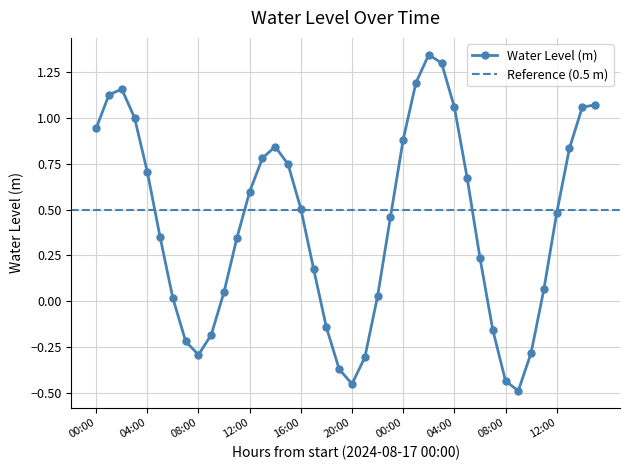

List the labels in order of value, smallest first.

2024-08-18 09:00, 2024-08-17 20:00, 2024-08-18 08:00, 2024-08-17 19:00, 2024-08-17 21:00, 2024-08-17 08:00, 2024-08-18 10:00, 2024-08-17 07:00, 2024-08-17 09:00, 2024-08-18 07:00, 2024-08-17 18:00, 2024-08-17 06:00, 2024-08-17 22:00, 2024-08-17 10:00, 2024-08-18 11:00, 2024-08-17 17:00, 2024-08-18 06:00, 2024-08-17 11:00, 2024-08-17 05:00, 2024-08-17 23:00, 2024-08-18 12:00, 2024-08-17 16:00, 2024-08-17 12:00, 2024-08-18 05:00, 2024-08-17 04:00, 2024-08-17 15:00, 2024-08-17 13:00, 2024-08-18 13:00, 2024-08-17 14:00, 2024-08-18 00:00, 2024-08-17 00:00, 2024-08-17 03:00, 2024-08-18 14:00, 2024-08-18 04:00, 2024-08-18 15:00, 2024-08-17 01:00, 2024-08-17 02:00, 2024-08-18 01:00, 2024-08-18 03:00, 2024-08-18 02:00